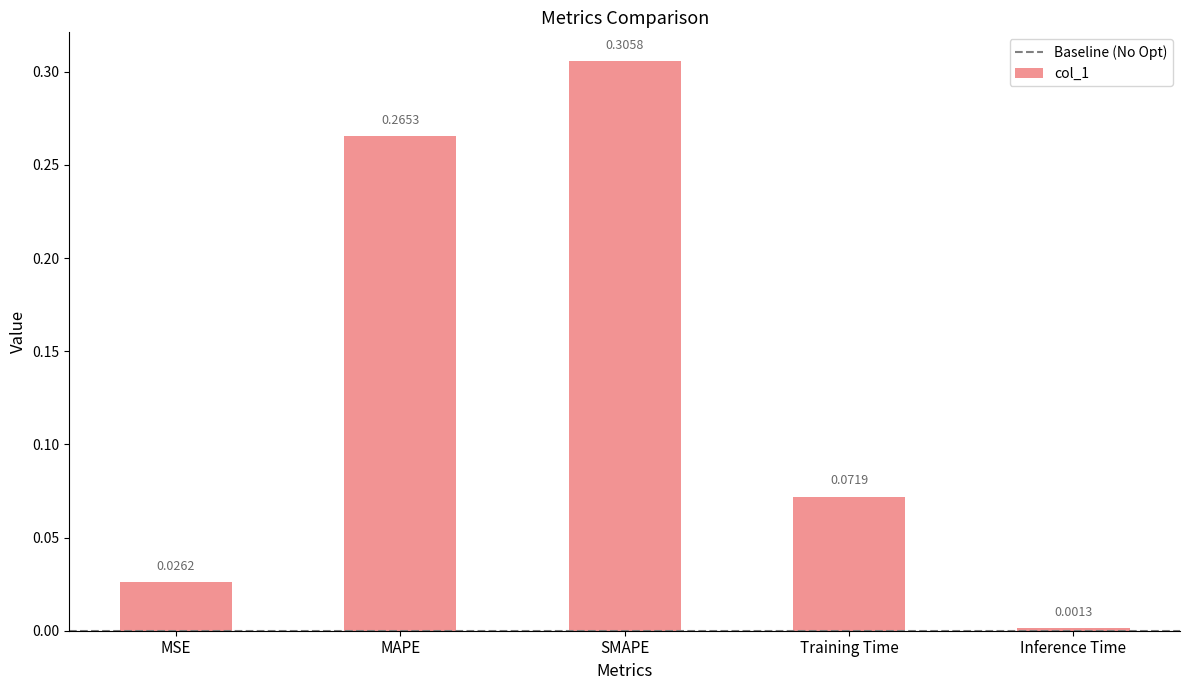

What position from the left is MSE?

1